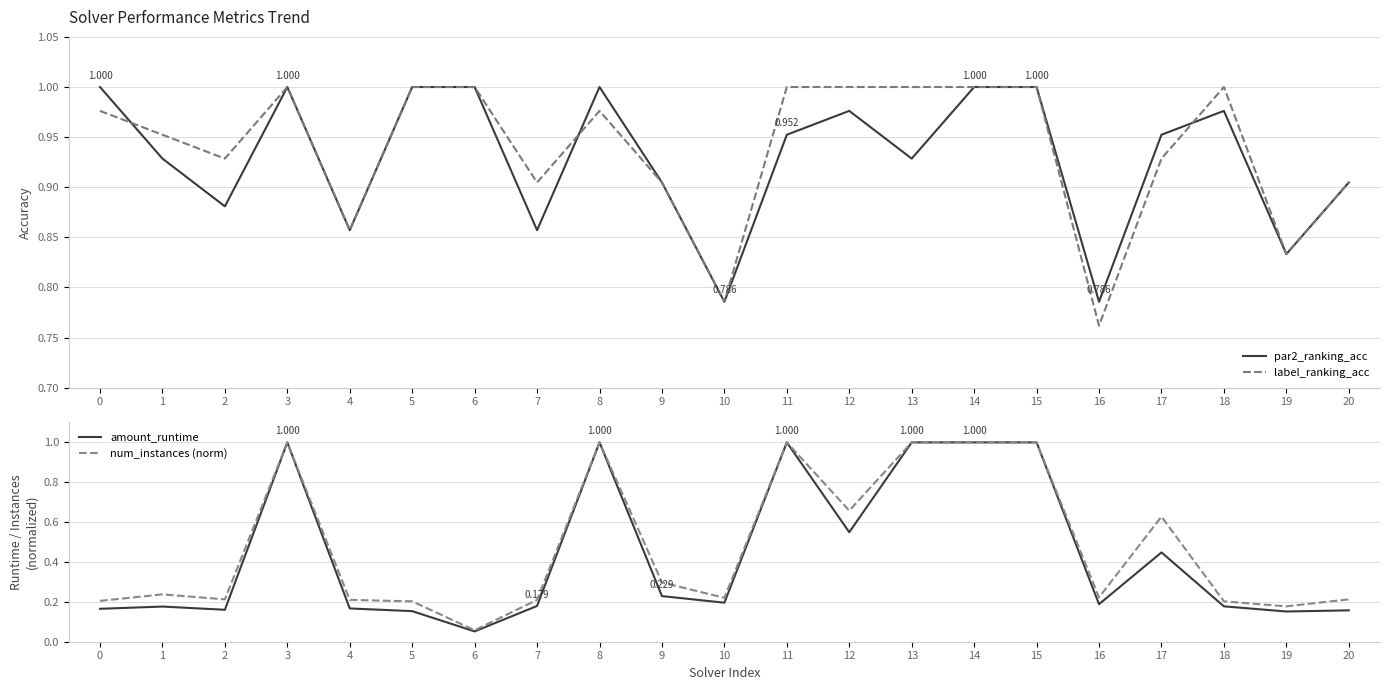

Rank the series by their maximum value, from lowest to highest.

par2_ranking_acc, label_ranking_acc, amount_runtime, num_instances (norm)